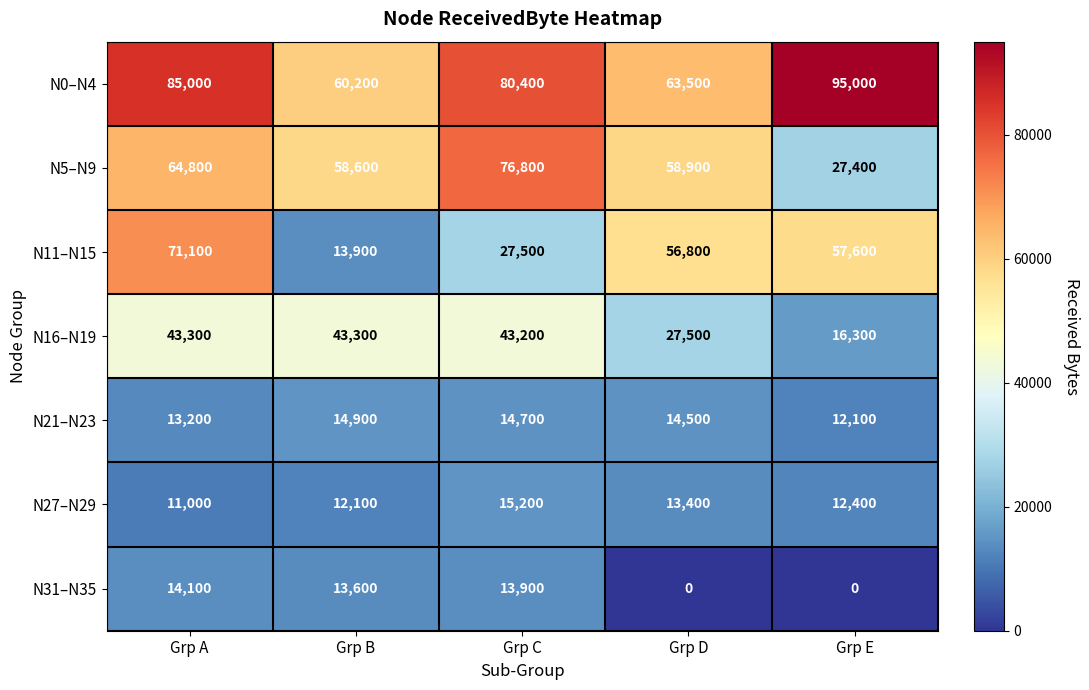

List the series in order of their peak value, lowest first.

N31–N35, N21–N23, N27–N29, N16–N19, N11–N15, N5–N9, N0–N4